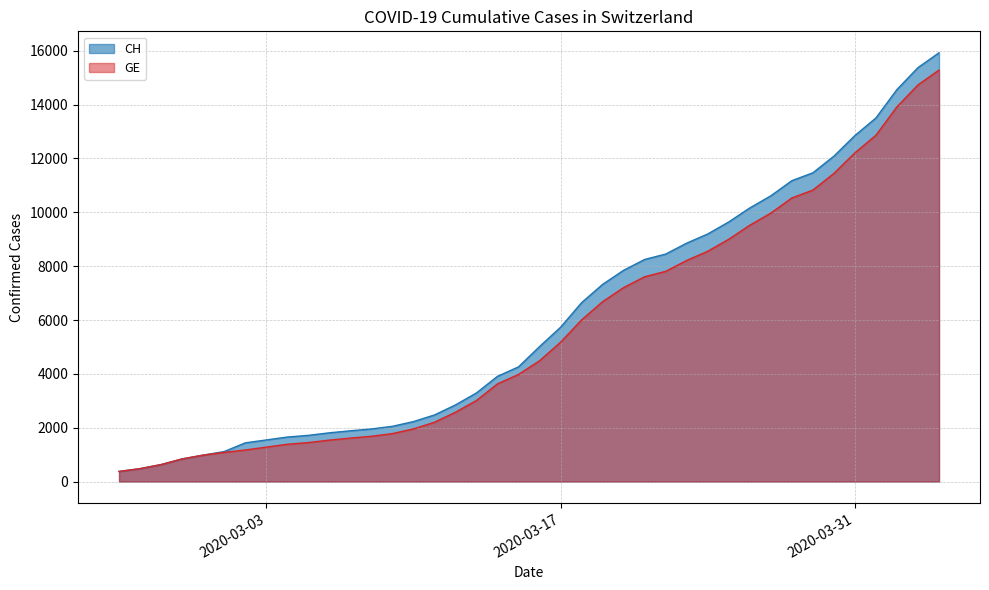

What is the minimum value shown in the chart?

375